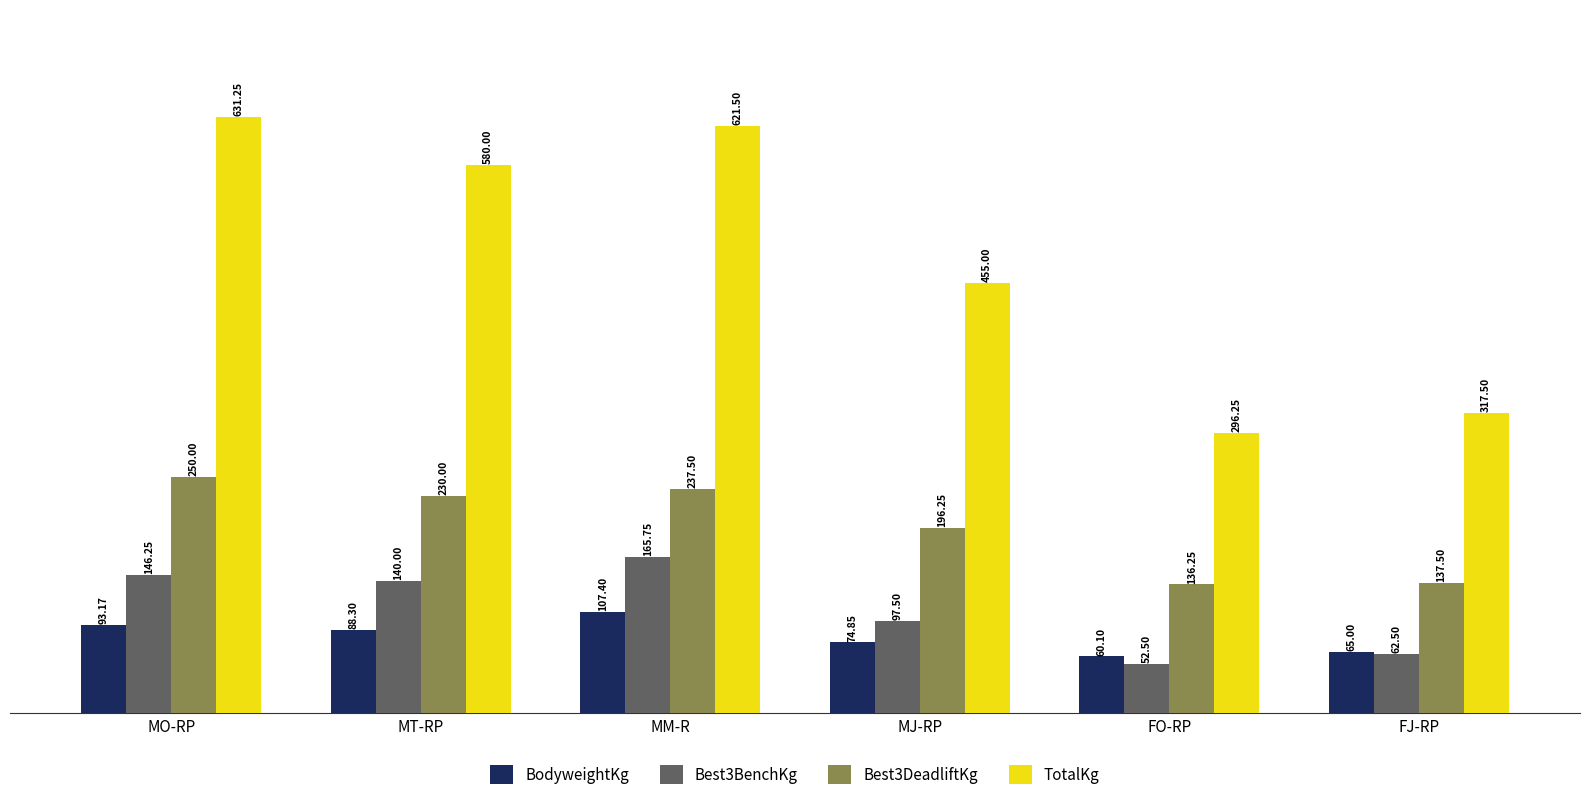

Which series has the widest spread of values?

TotalKg